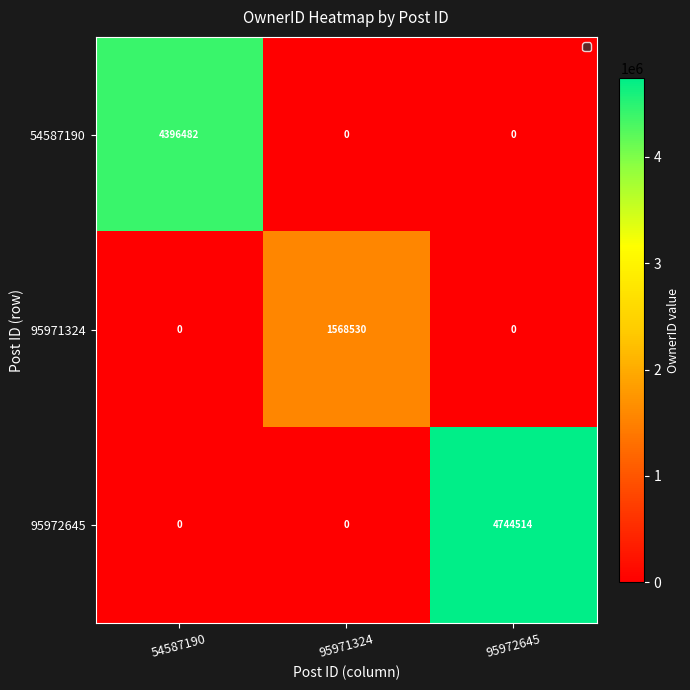

Reading right to left, list all the values displayed in this chart.

54587190: 95972645=0	95971324=0	54587190=4396482
95971324: 95972645=0	95971324=1568530	54587190=0
95972645: 95972645=4744514	95971324=0	54587190=0